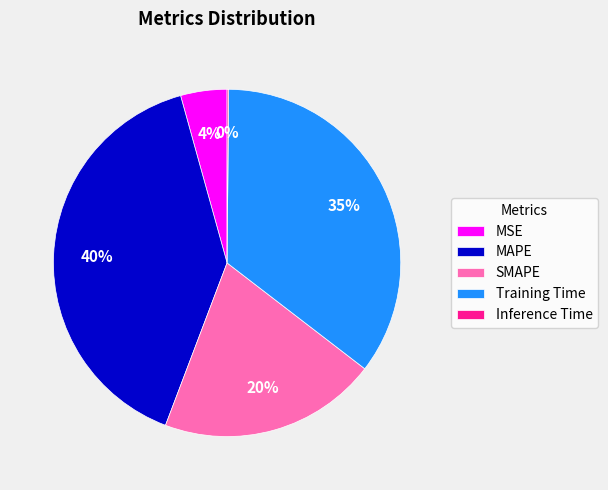

What is the largest slice in the pie chart?

MAPE